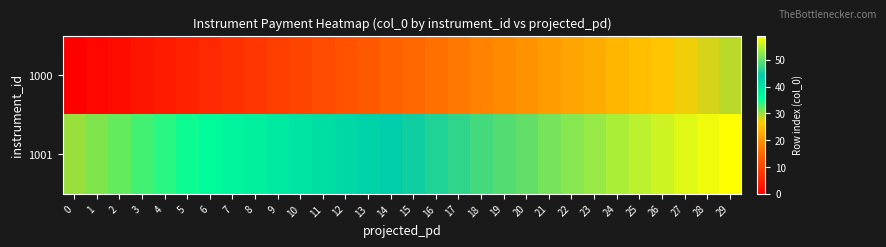

At which category is the sum across all series the highest?

29